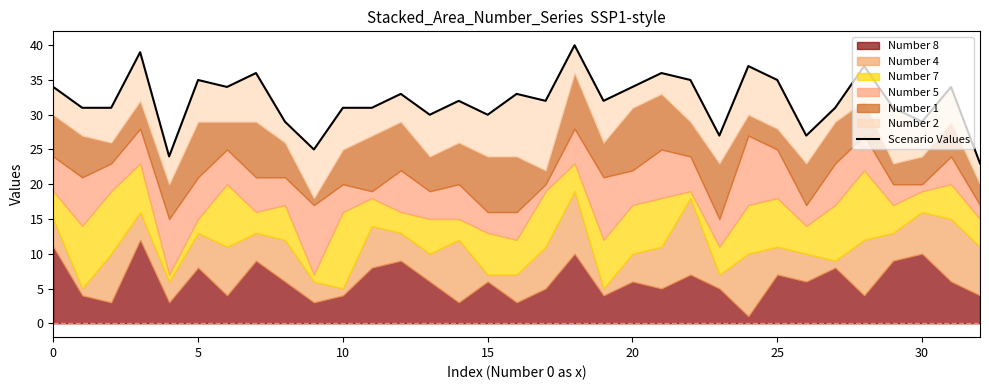

How many data points are less than 32?

15